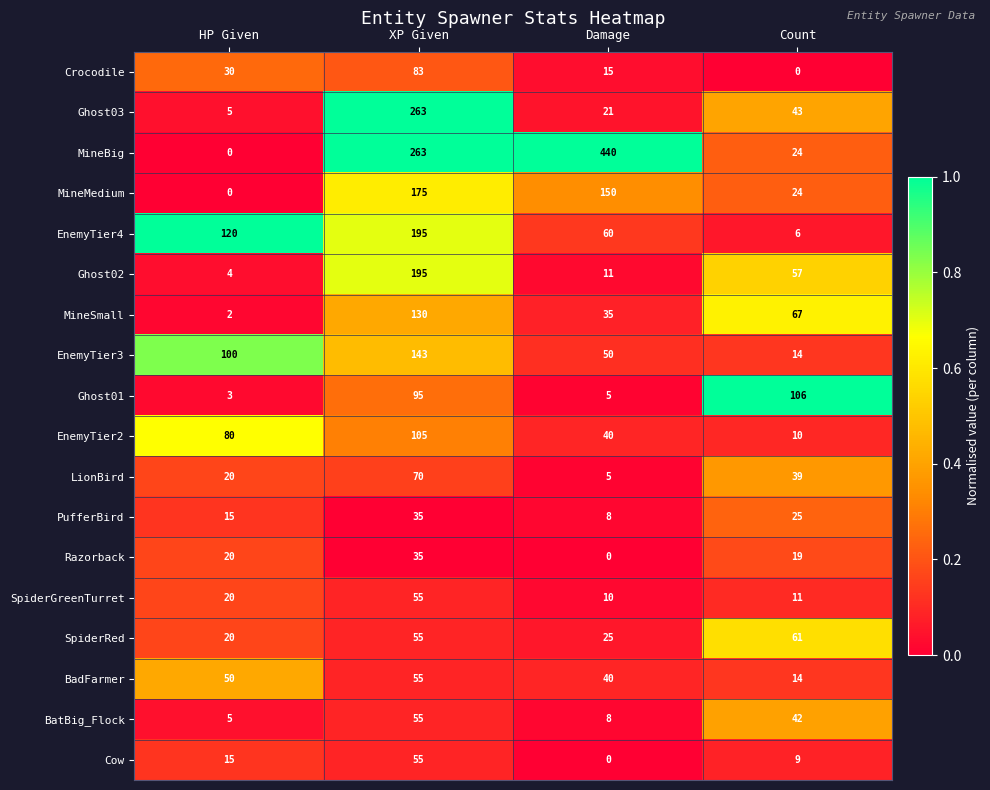

Is it true that MineBig equals 189 at HP Given?

False